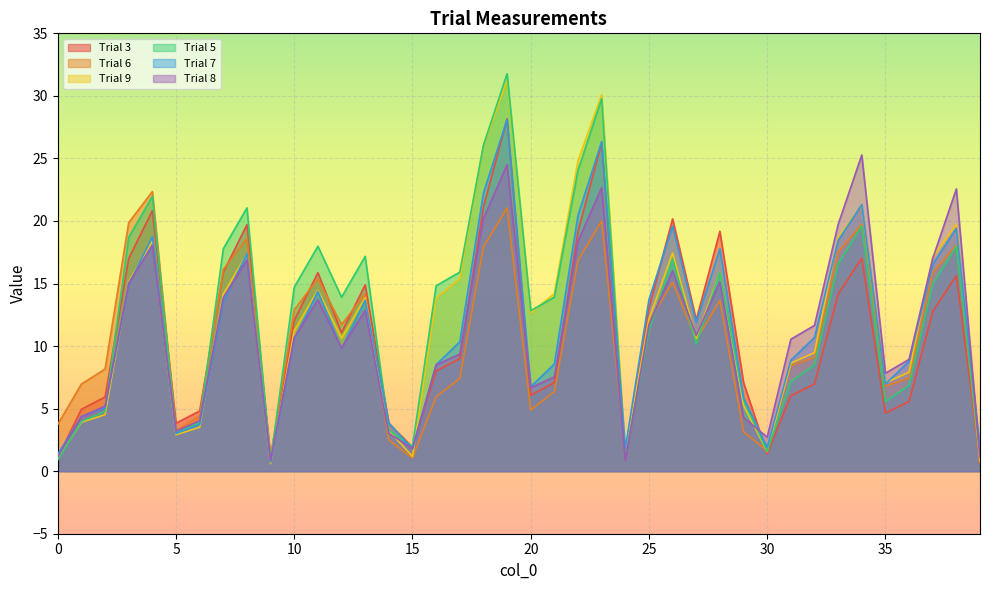

True or false: Trial 8 has more than 1 points higher than both neighbors.

True